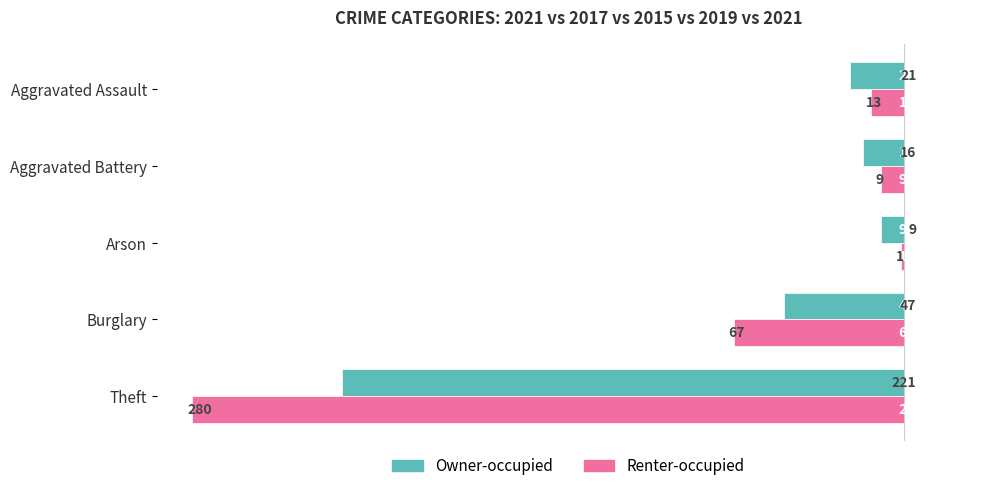

Does the chart contain any negative values?

No